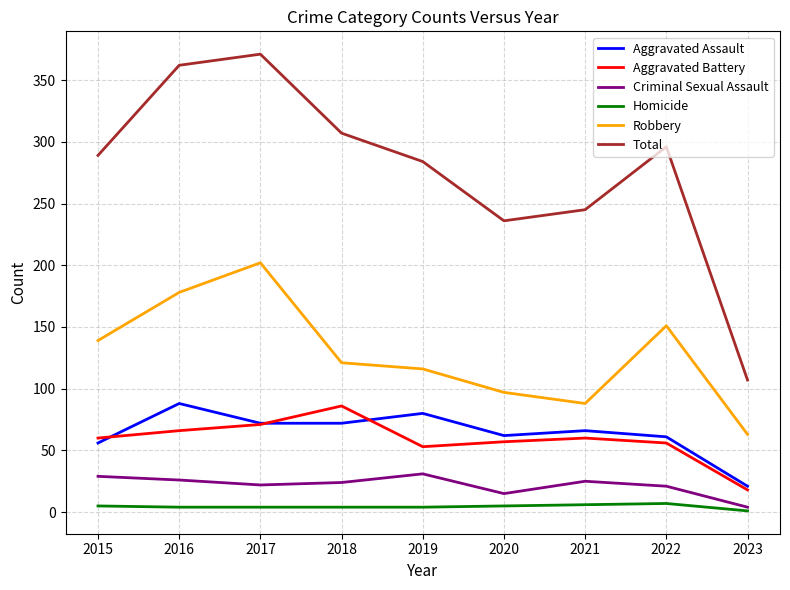

What is the maximum value shown in the chart?

371